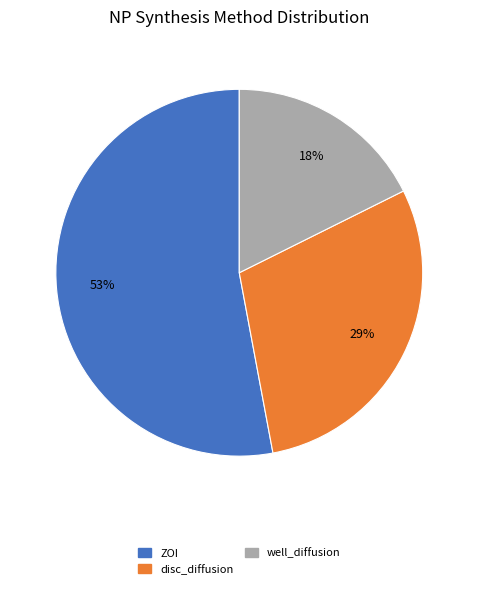

Count the number of slices in the pie.

3